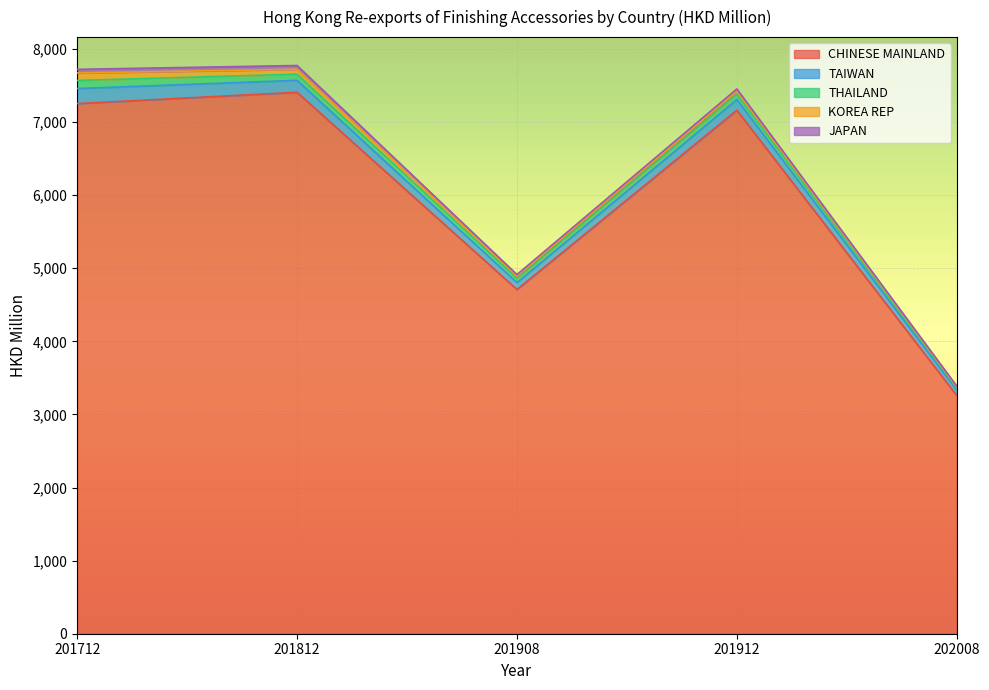

At which category is the sum across all series the highest?

201812